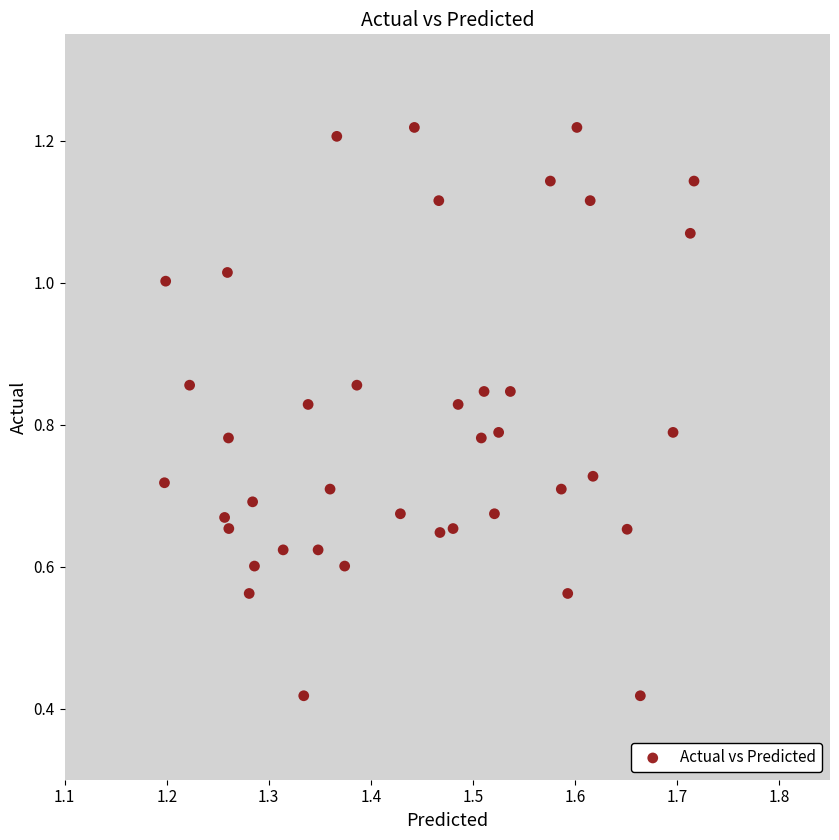

What is the range of X values (max minus min)?

0.5